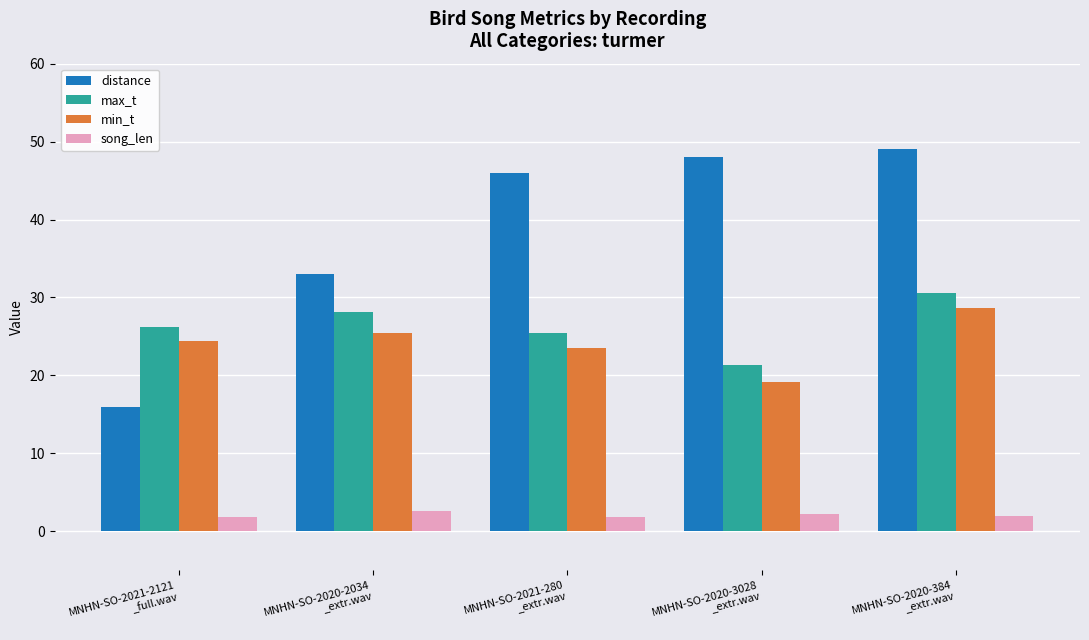

What is the label of the 2nd bar from the left?

MNHN-SO-2020-2034
_extr.wav